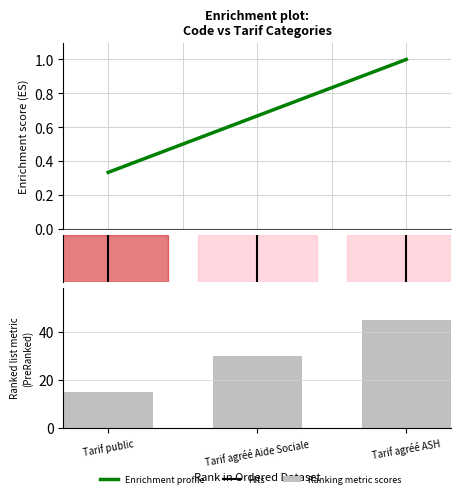

Reading left to right, extract all data points from this chart.

0.3	0.7	1.0